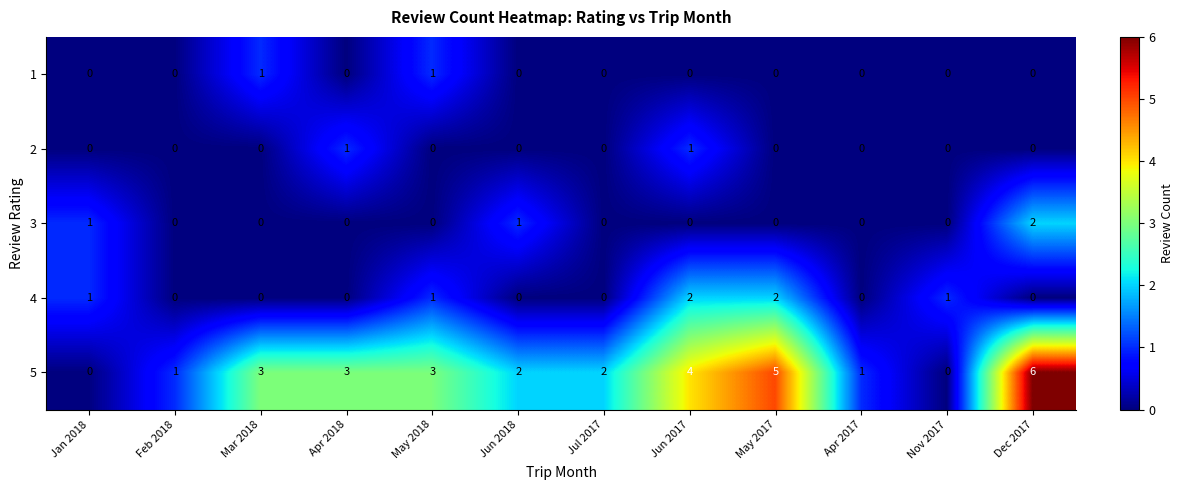

What is the greatest value displayed?

6